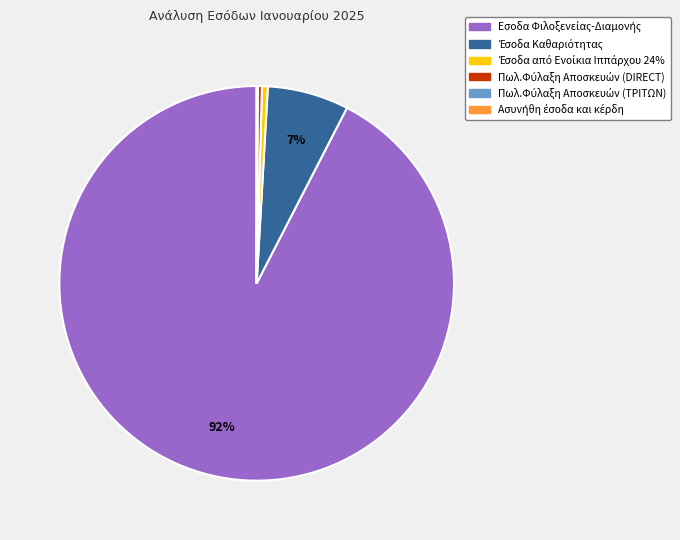

Is there any slice that represents more than half of the pie?

Yes